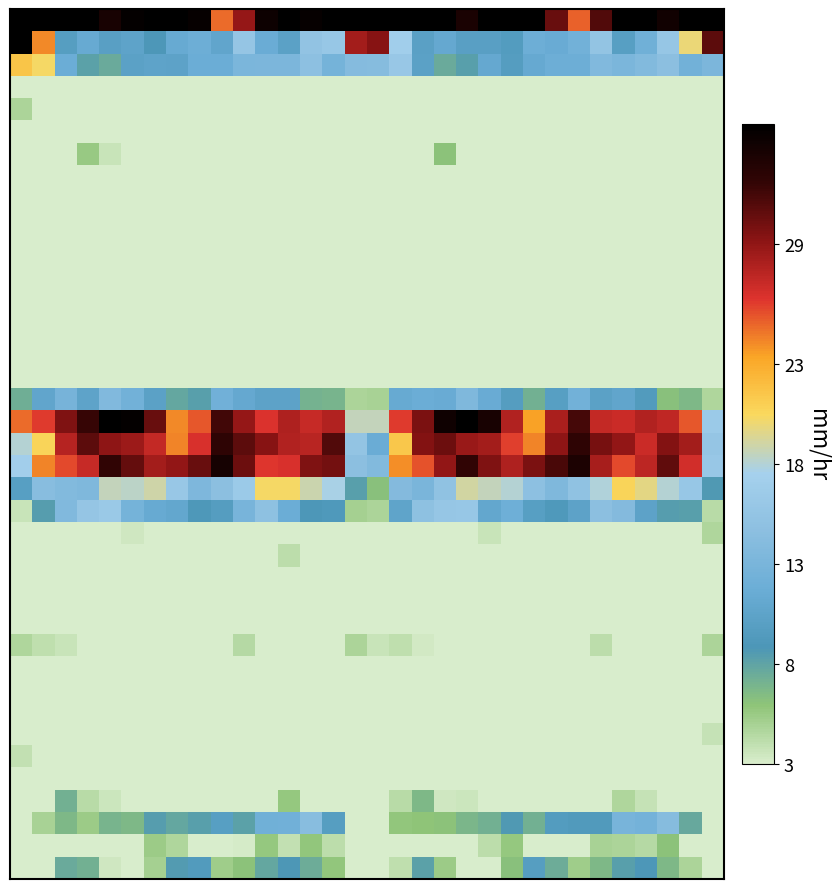

How many series are shown in this chart?

39